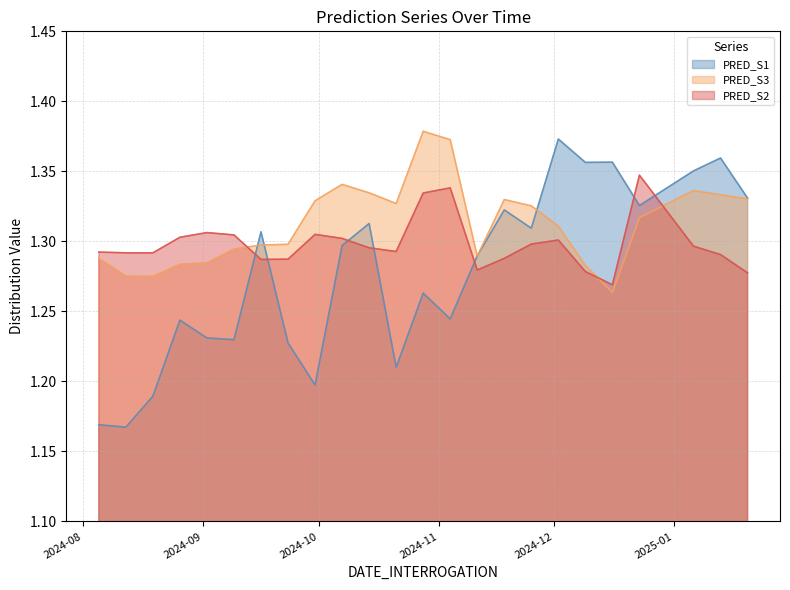

Where is the first local minimum for PRED_S3?

2024-08-19